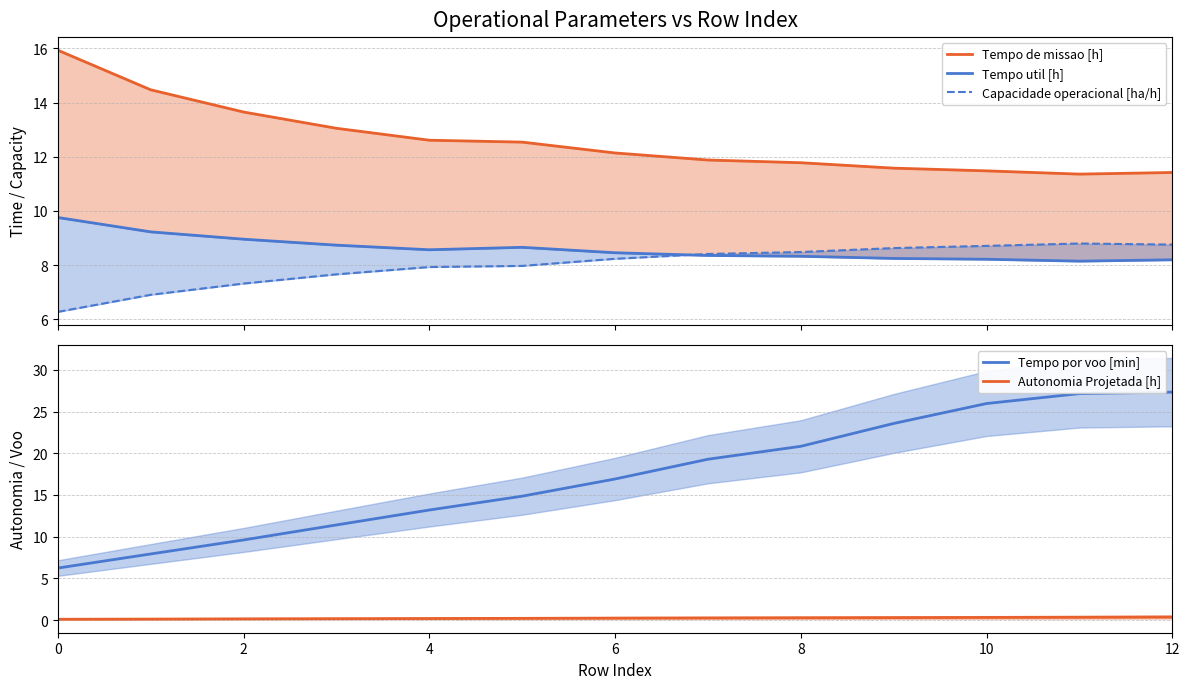

What are all the series names shown in the legend?

Tempo de missao [h], Tempo util [h], Capacidade operacional [ha/h], Tempo por voo [min], Autonomia Projetada [h]